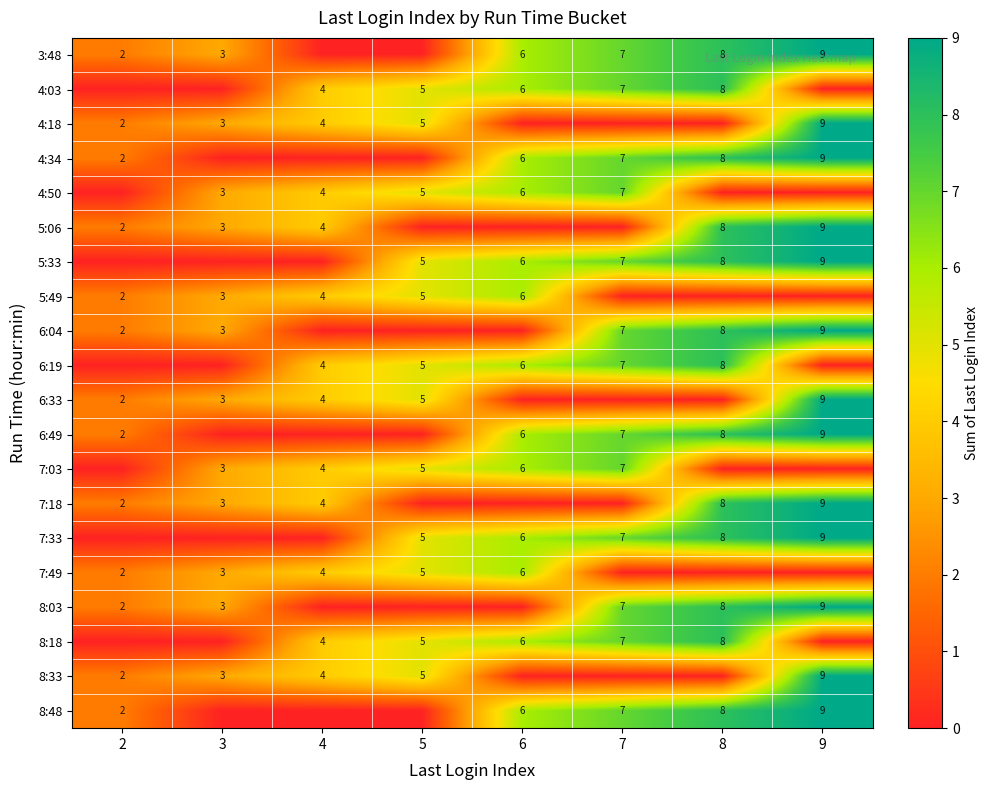

True or false: 6:04 has a value of 12 at 8.

False